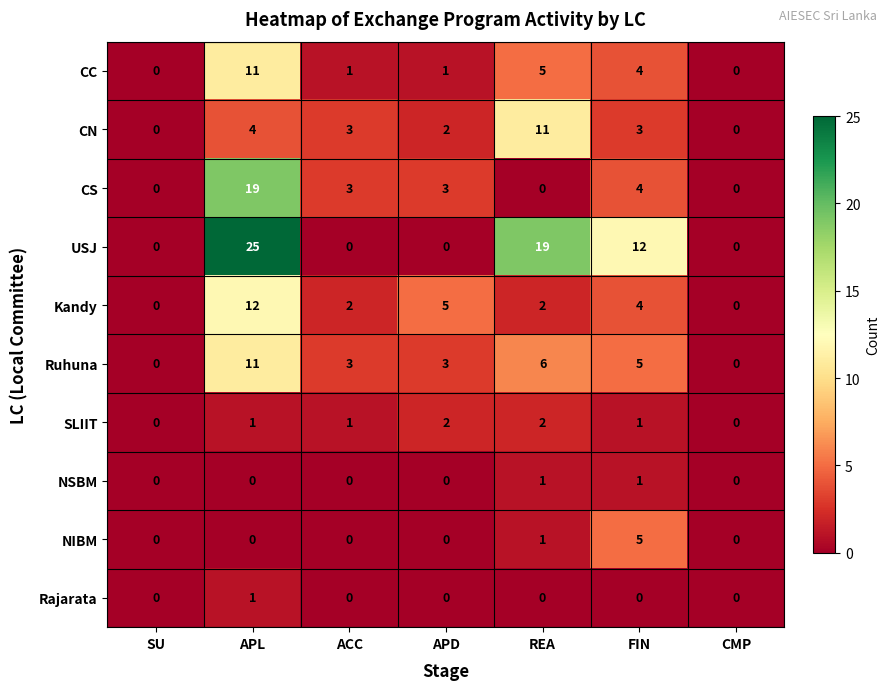

How many series are shown in this chart?

10